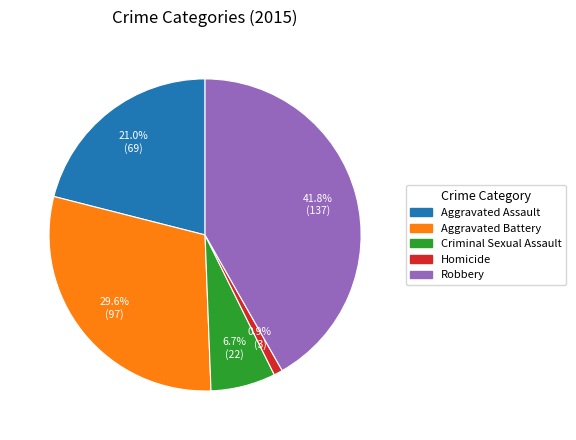

Which category has the biggest portion of the pie?

Robbery